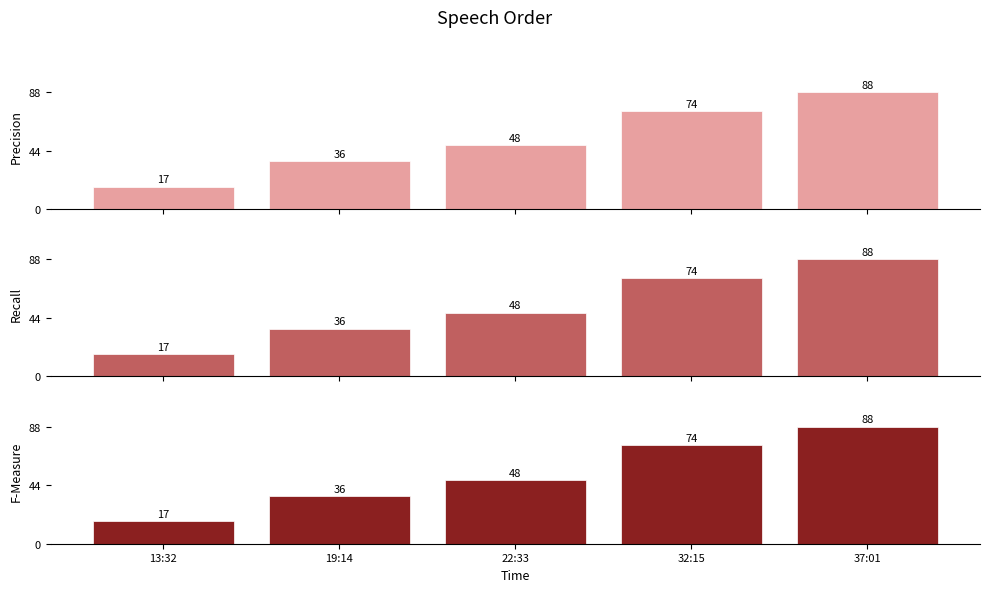

How many data points in F-Measure are less than 48?

2